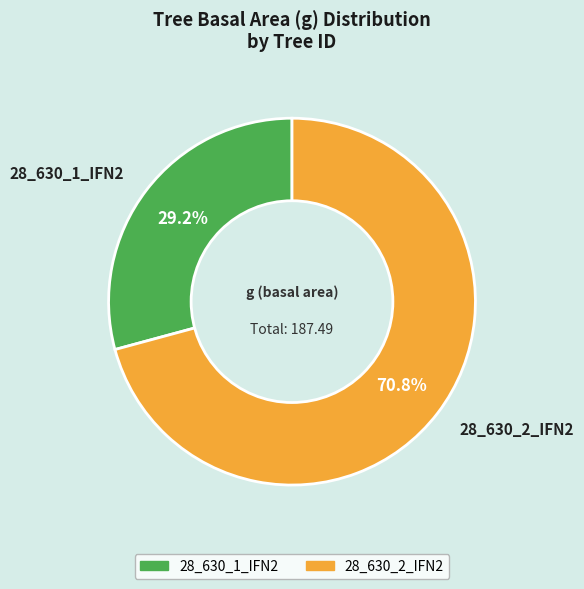

True or false: 28_630_1_IFN2 accounts for 38% of the total.

False